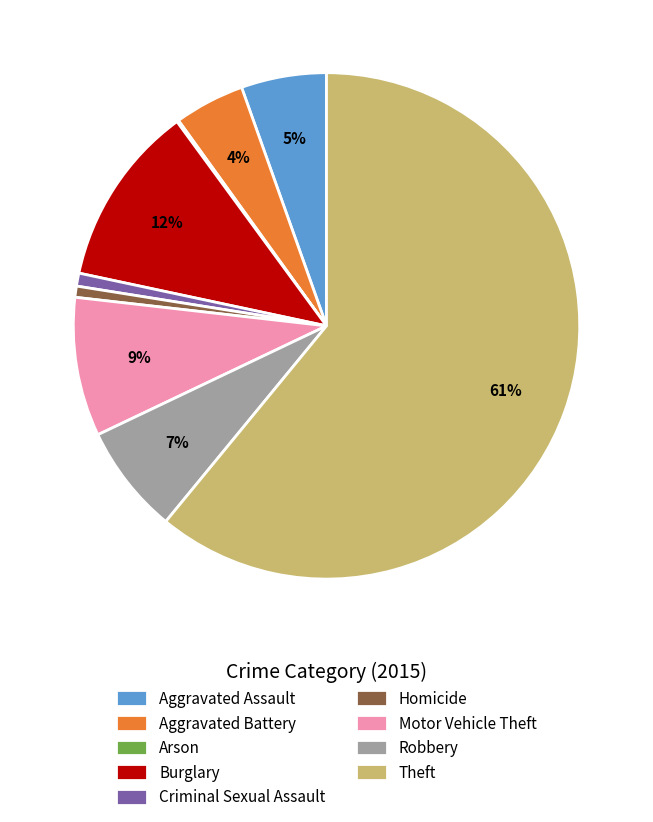

Which has a higher value, Homicide or Aggravated Assault?

Aggravated Assault